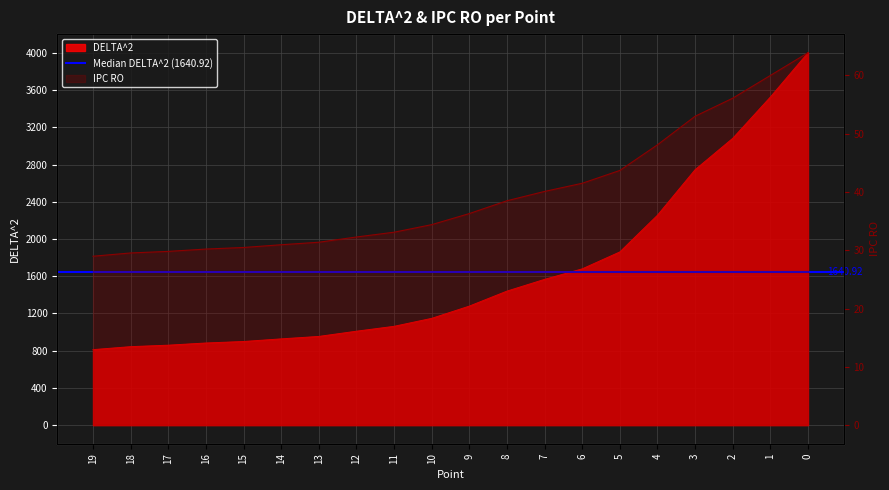

Which series changed the most between 5 and 1?

DELTA^2